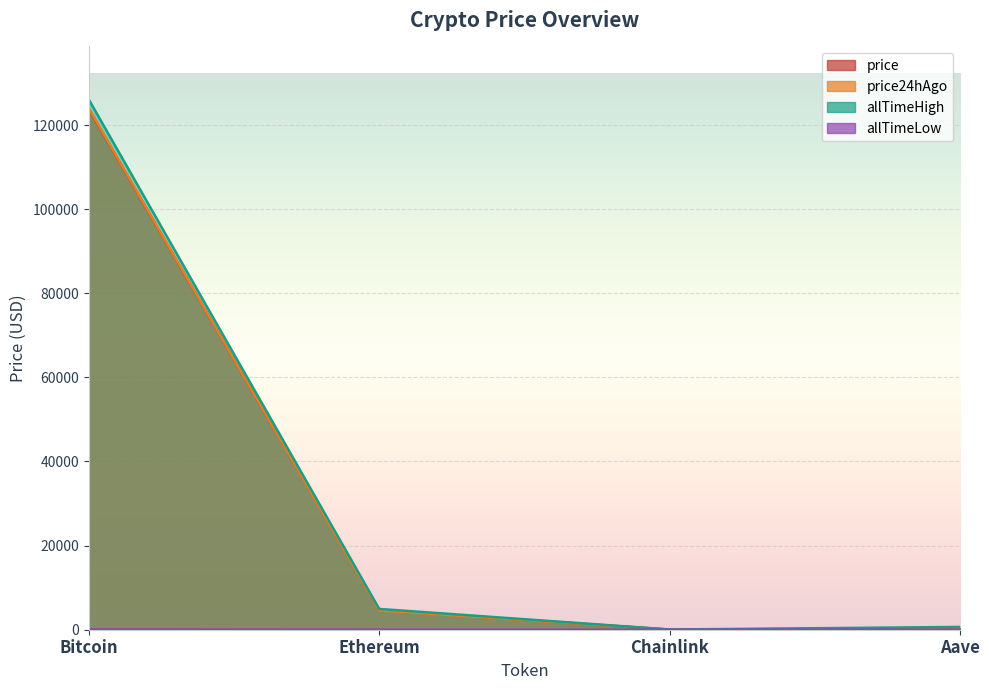

What is the value of the allTimeLow point at the 2nd from the left?

0.4